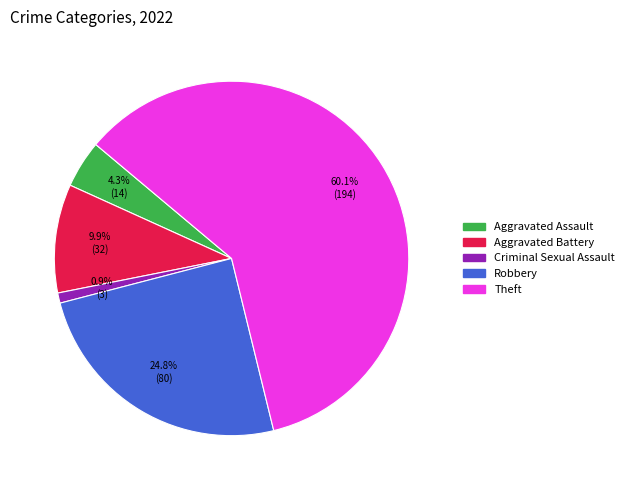

Does any single category account for the majority?

Yes